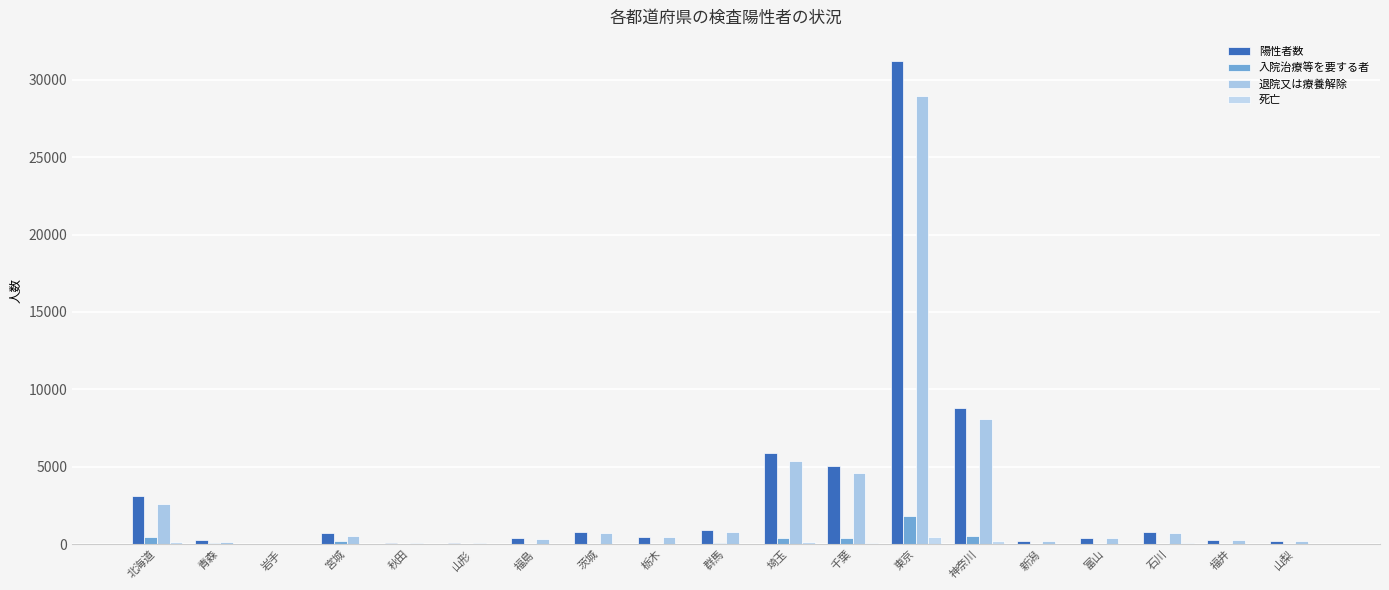

How many groups of bars are there?

19